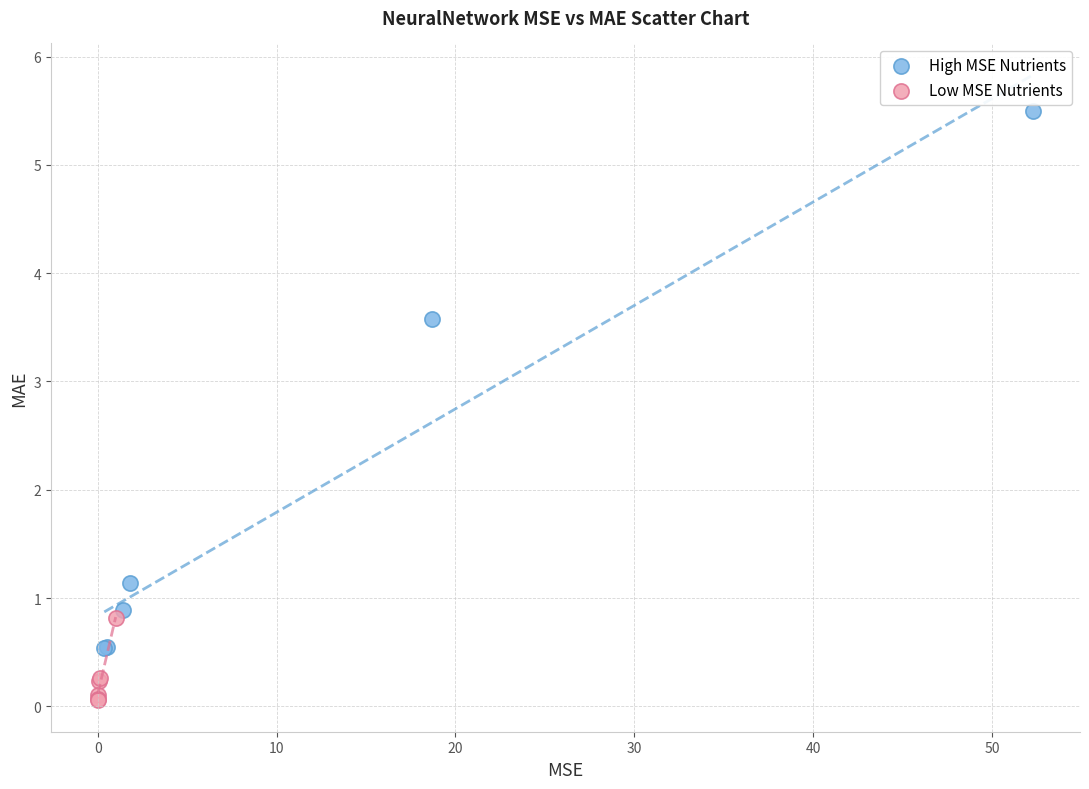

Which series contains the highest Y value?

High MSE Nutrients